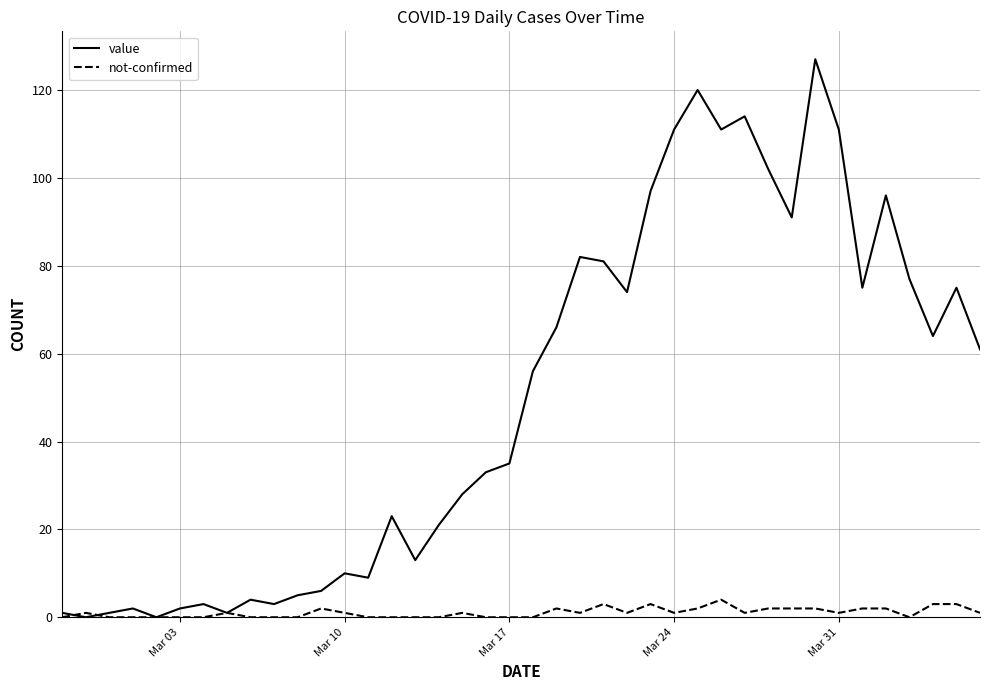

How many lines are shown in the chart?

2